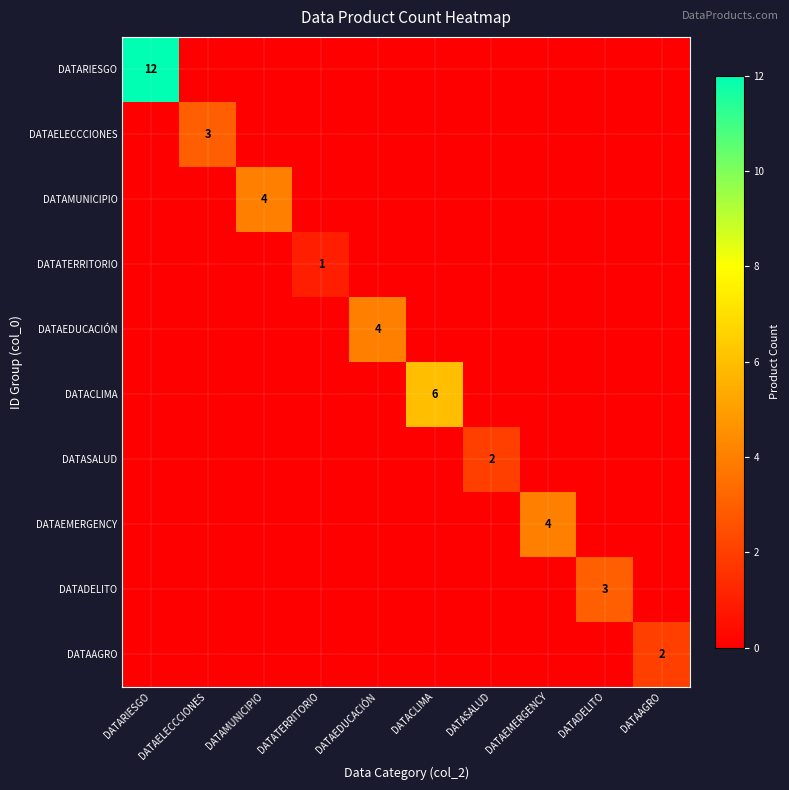

The DATAELECCCIONES series shows 5 at DATAELECCCIONES. True or false?

False